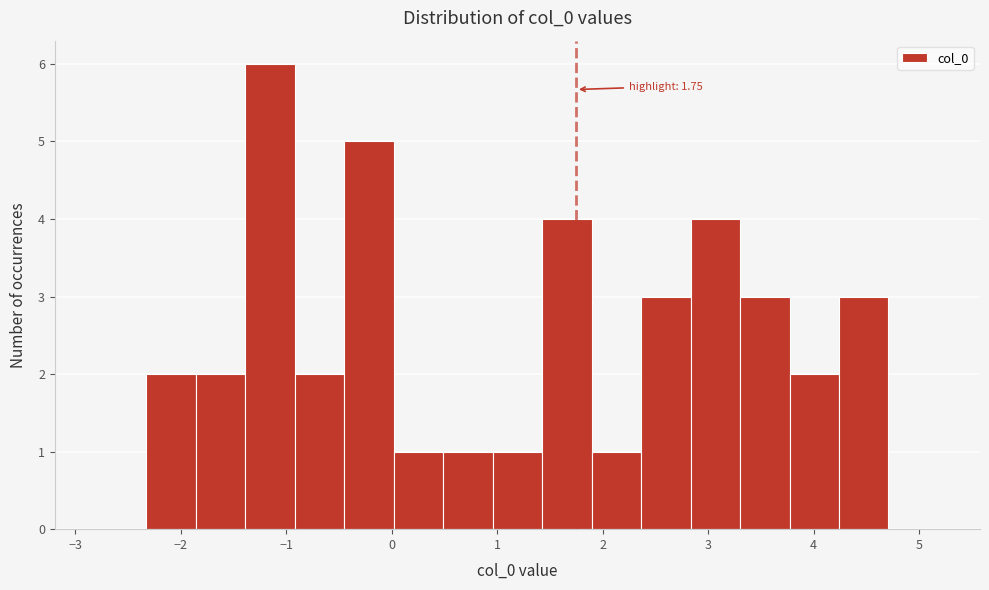

Which range on the x-axis has the tallest bar?

-1.4 to -0.9